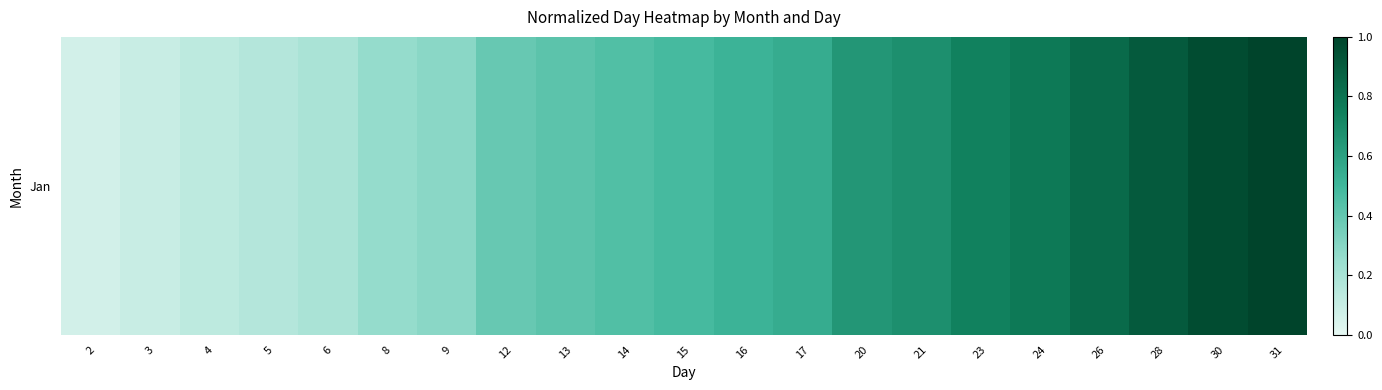

What is the difference between the second highest and second lowest values?

0.9